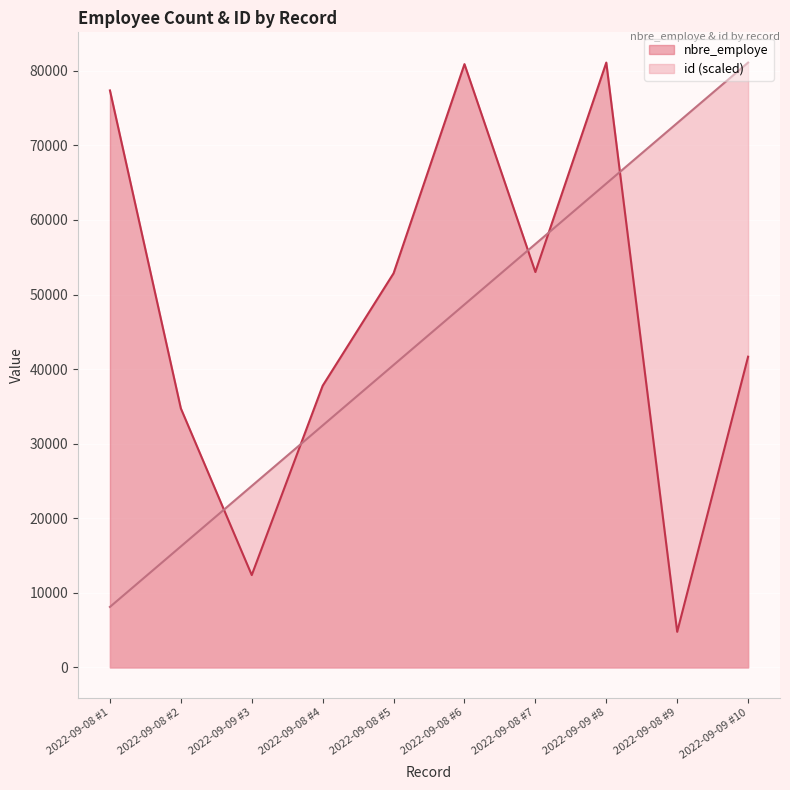

Between which two adjacent categories do id and nbre_employe first intersect?

2022-09-08 #2 and 2022-09-09 #3